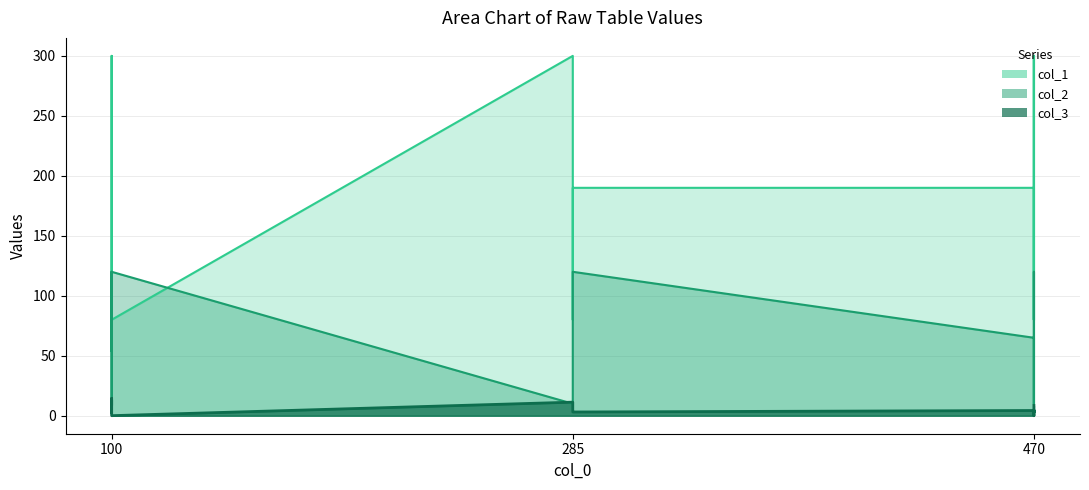

What is the spread (max minus min) of values at 470?

291.4